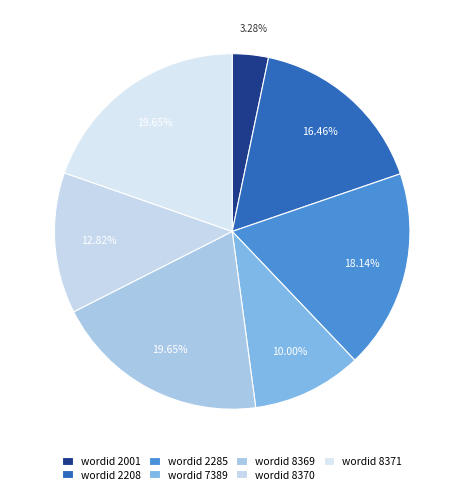

How many segments does this pie chart have?

7